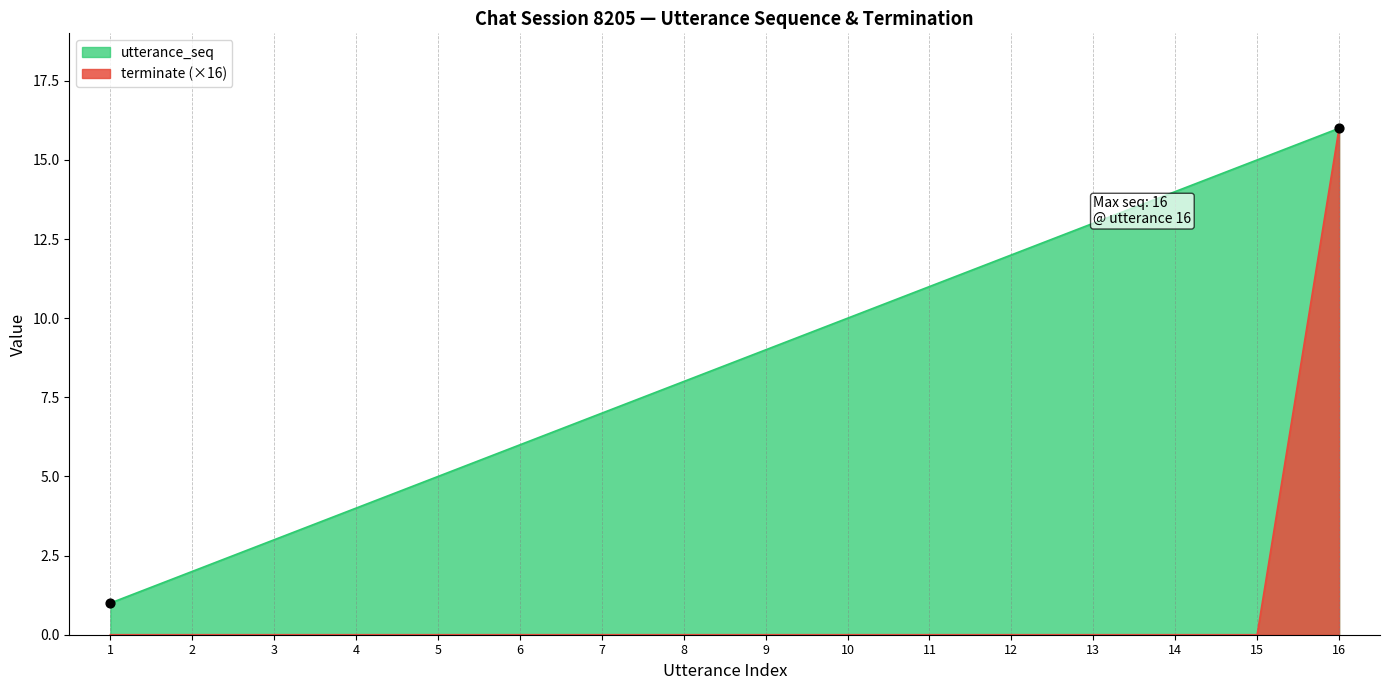

At which category is the sum across all series the highest?

16